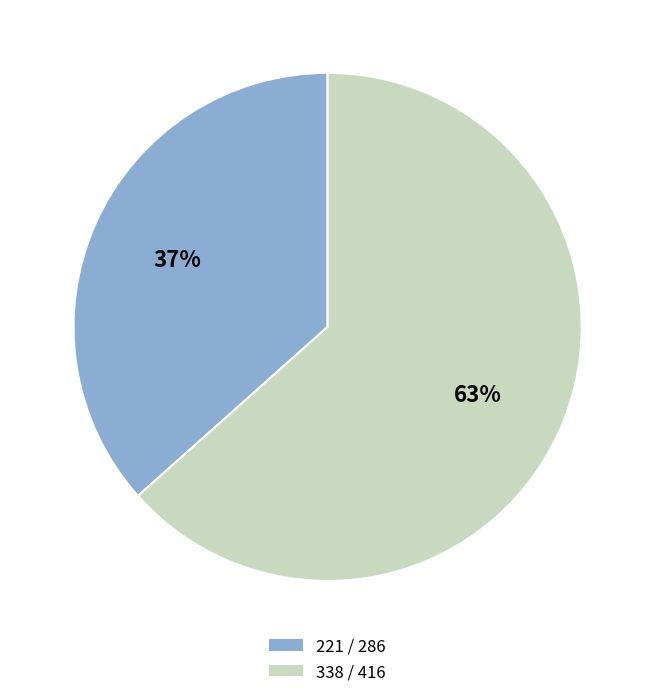

Which category has the biggest portion of the pie?

338 / 416